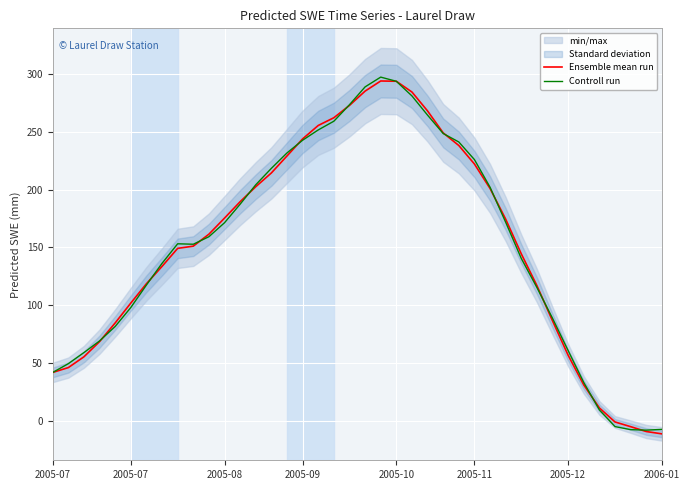

Reading left to right, list all the values displayed in this chart.

Ensemble mean run: 42.2	46.4	55.7	68.8	84.9	102.0	118.7	133.7	149.2	151.2	161.5	175.4	189.5	202.5	214.3	229.0	243.7	255.3	262.0	272.6	285.0	293.7	293.5	284.2	267.8	248.9	238.0	222.0	200.9	174.5	144.5	117.1	86.7	57.0	31.4	11.5	-0.6	-4.6	-8.8	-10.8
Controll run: 42.2	49.7	59.3	69.4	81.9	98.2	117.6	136.3	153.2	152.8	159.3	171.4	187.4	204.1	218.3	231.6	242.6	251.5	259.0	273.2	288.6	297.1	293.4	280.8	264.2	248.4	241.1	225.9	202.0	171.8	140.5	115.5	88.9	61.0	33.5	9.8	-4.6	-7.2	-7.6	-7.0